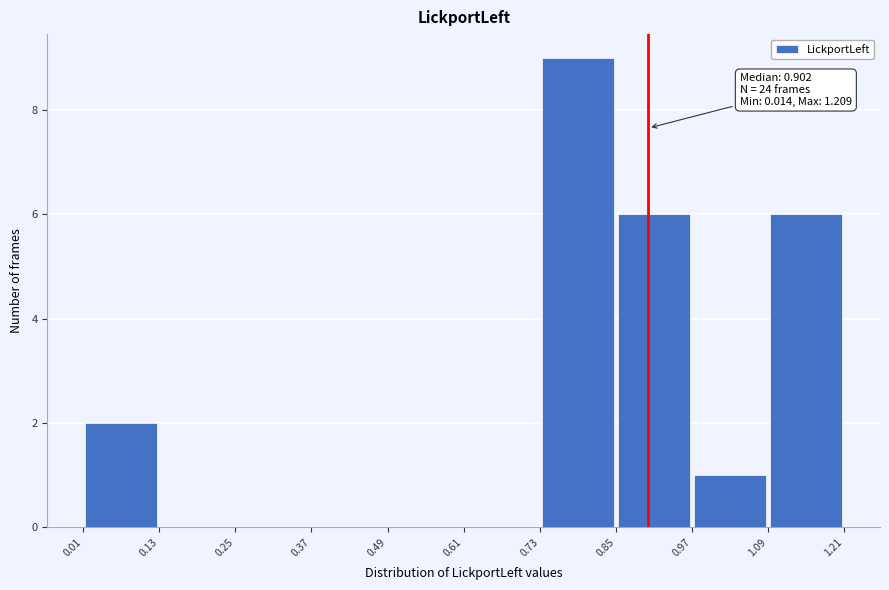

Over which range of the x-axis is the bar tallest?

0.73 to 0.85